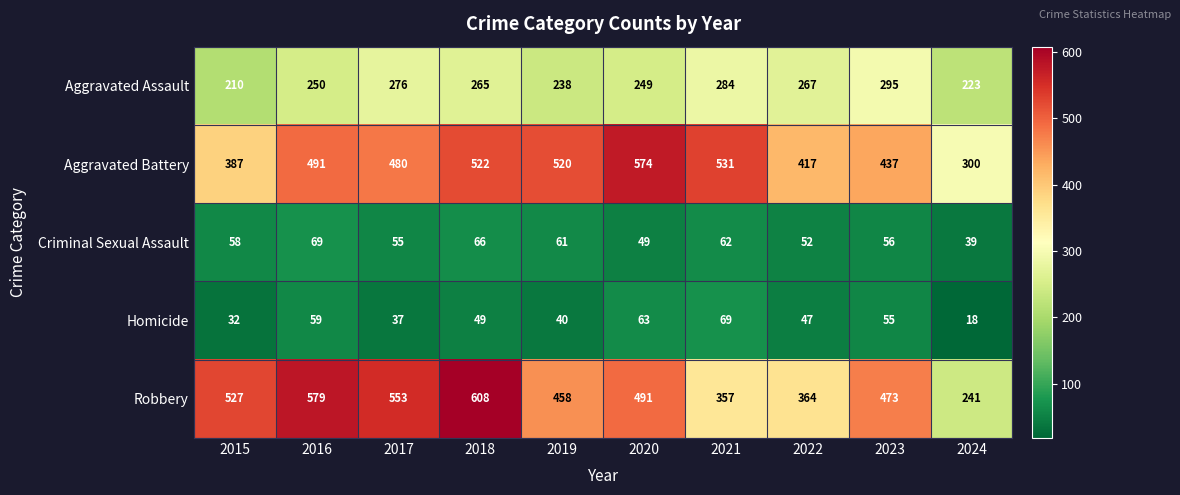

What is the difference between the maximum and minimum values in the Homicide series?

51